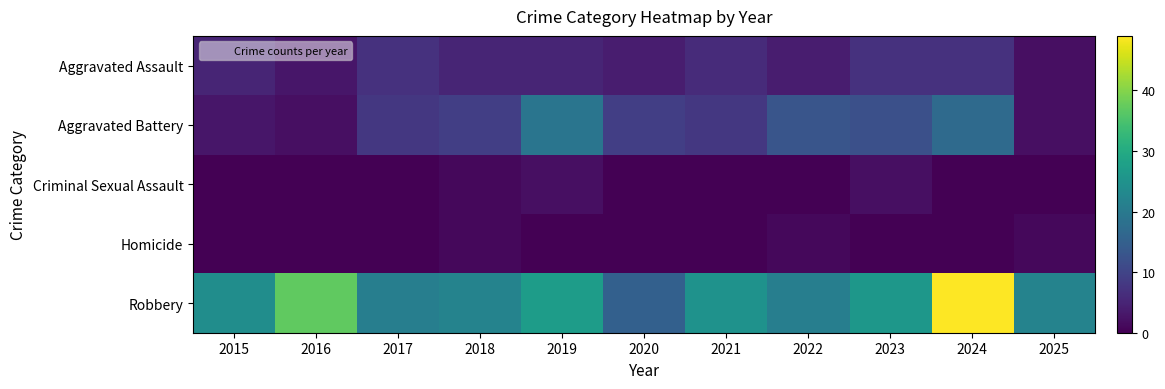

Between 2018 and 2024, which is larger?

2024